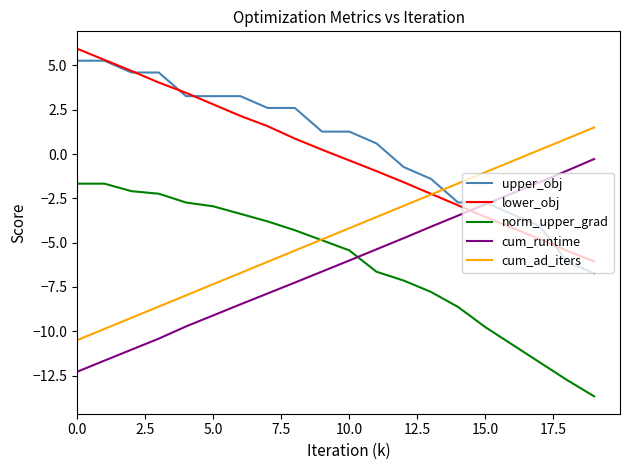

True or false: lower_obj and cum_runtime intersect in this chart.

True